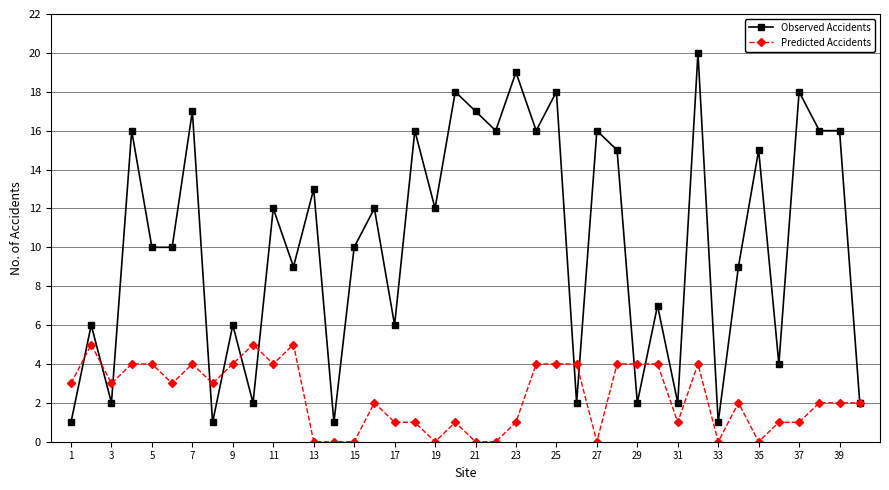

What is the greatest value displayed?

20